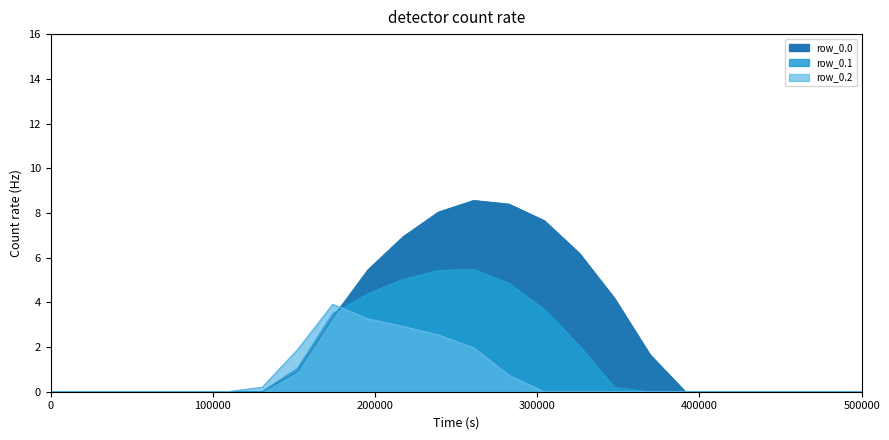

In row_0.0, how many points are higher than both neighbors (excluding endpoints)?

1